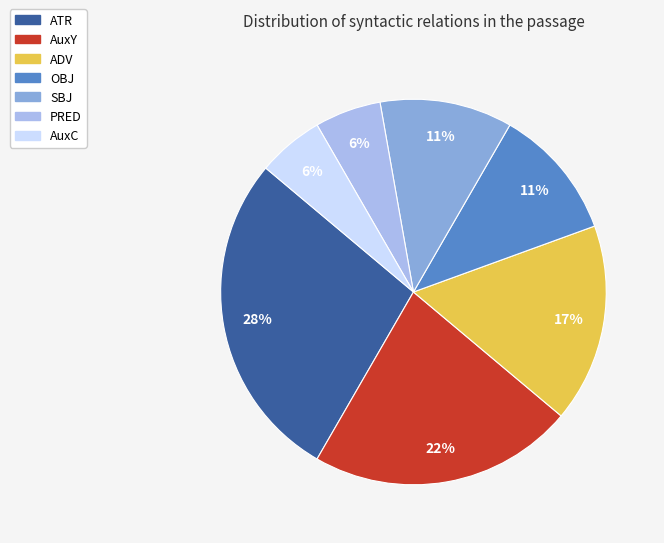

Count the number of slices in the pie.

7